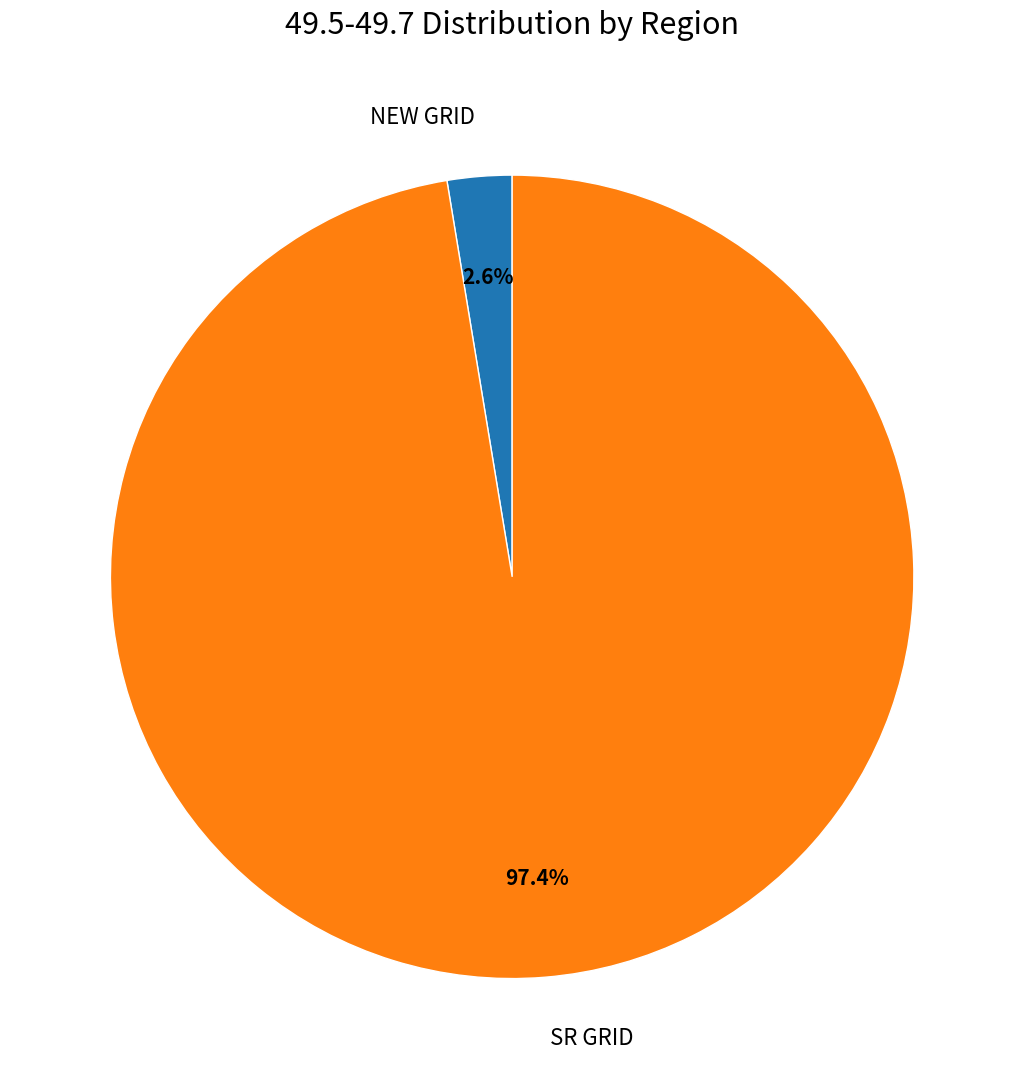

To the nearest percent, what portion does SR GRID represent?

97%